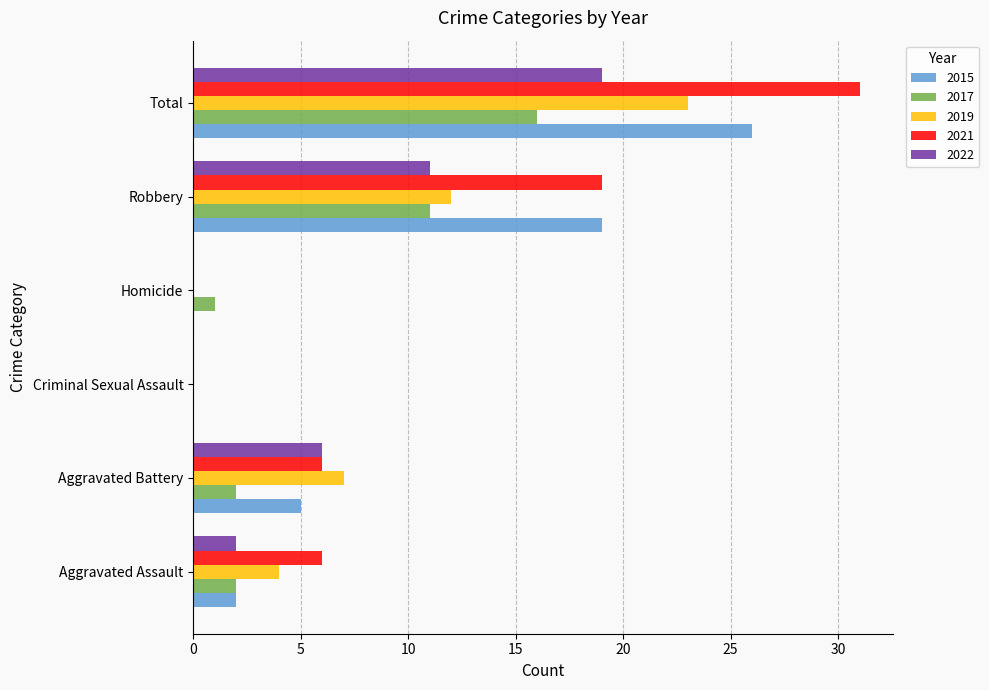

What is the maximum value for 2019?

23